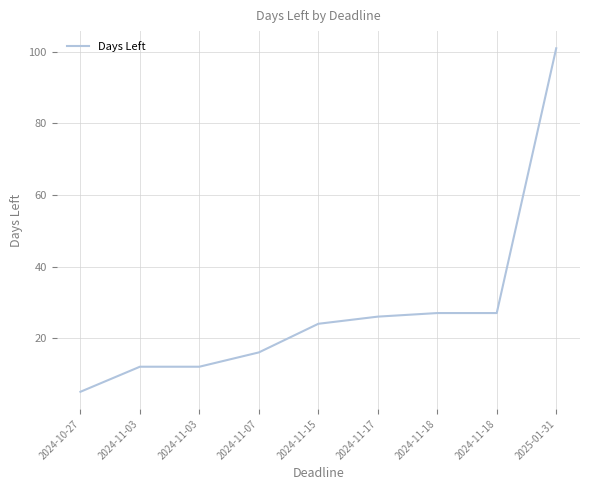

Is it true that the value at 2024-10-27 is 5?

True